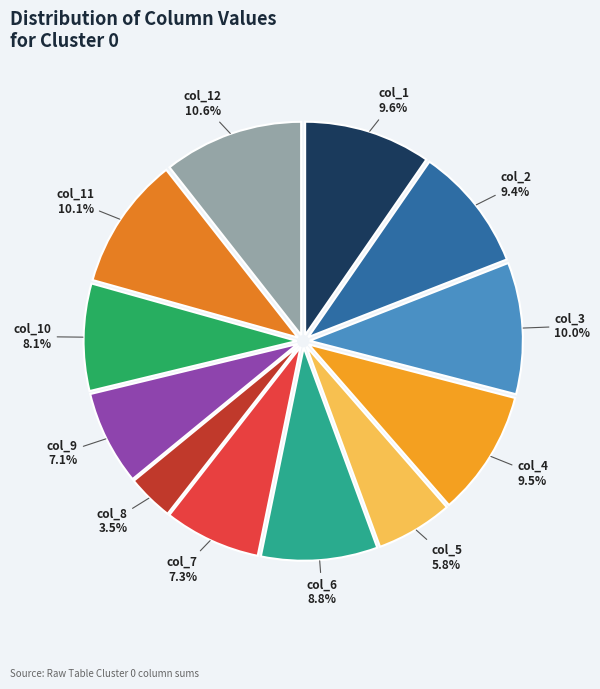

How many segments does this pie chart have?

12